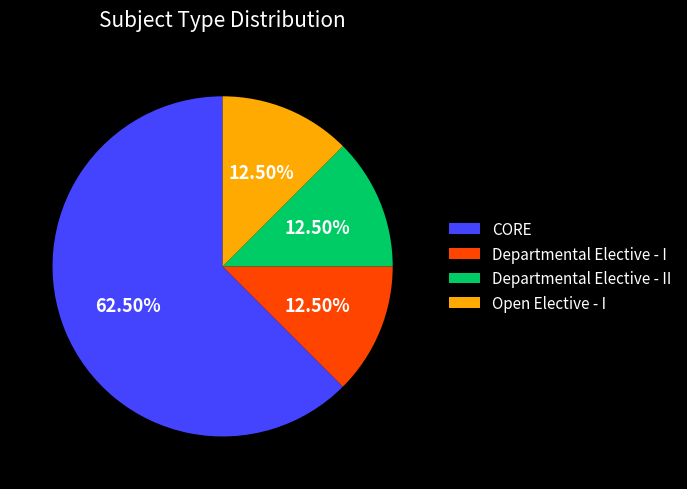

What is the total percentage of CORE and Departmental Elective - II?

75.0%